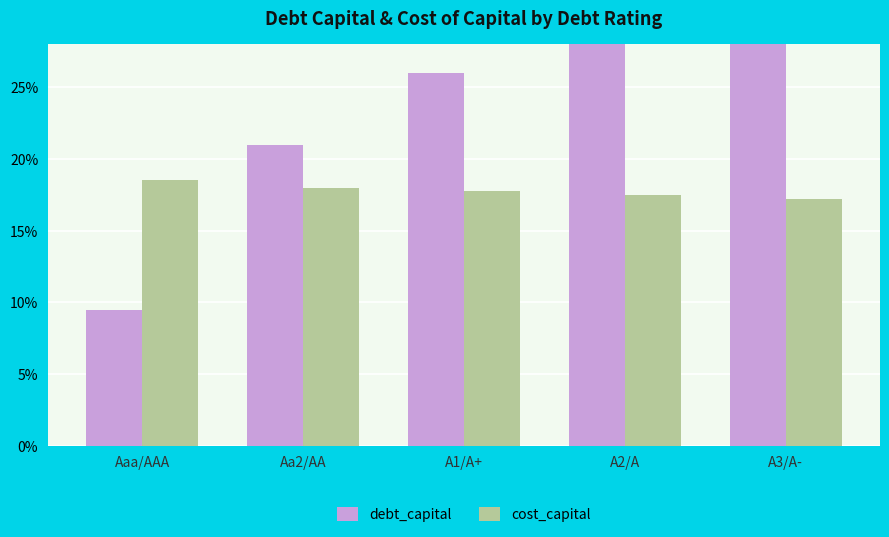

At which category is the sum across all series the highest?

A3/A-